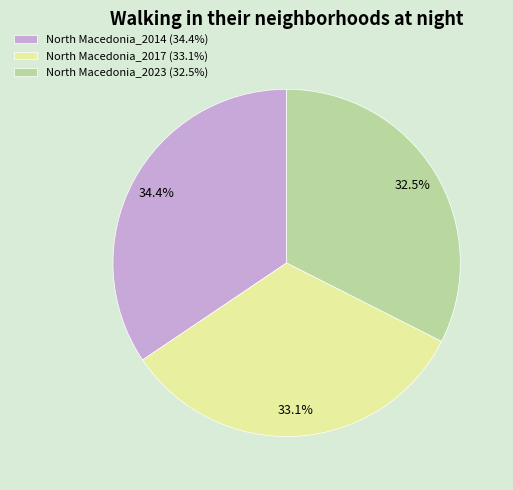

Which slice is the smallest?

North Macedonia_2023